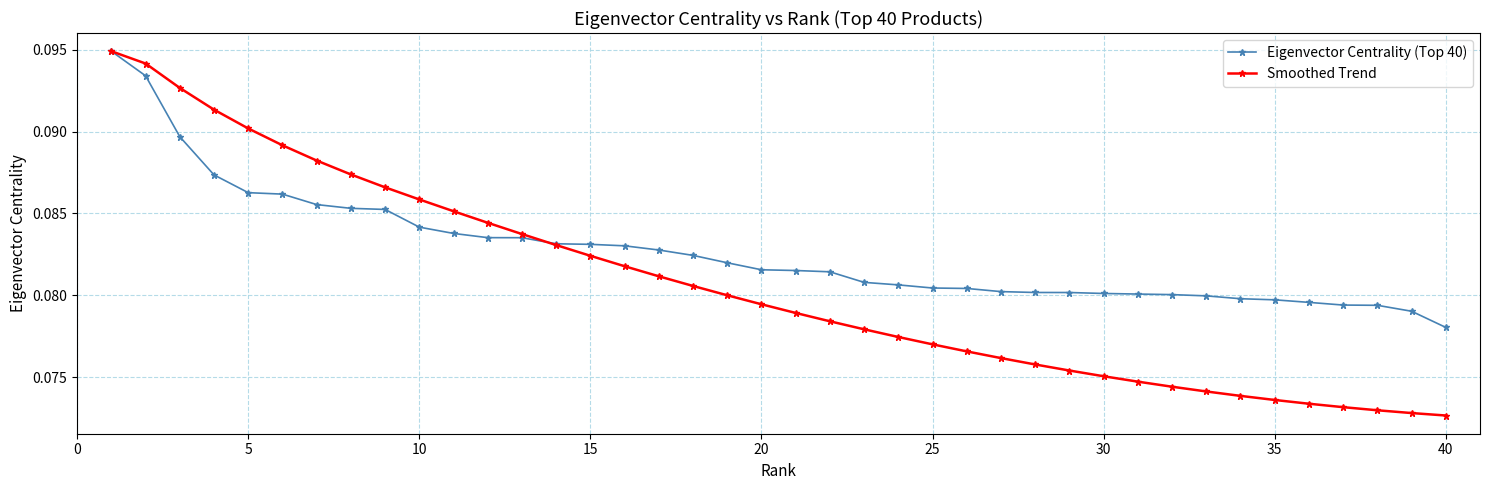

Which series has the largest total across all categories?

Eigenvector Centrality (Top 40)